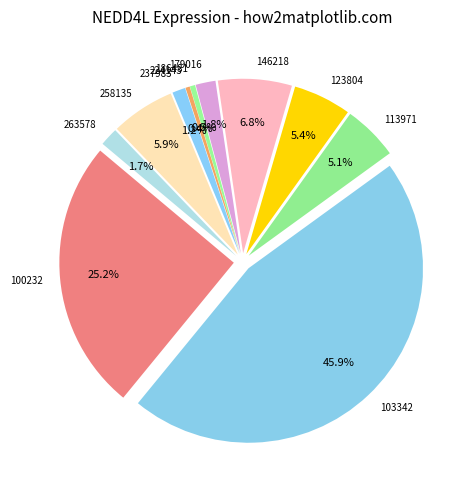

Is there a majority slice in this chart?

No